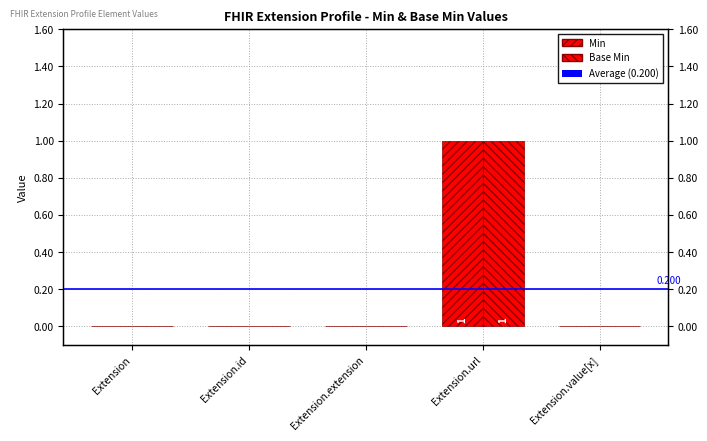

At how many categories does at least one series exceed 0?

1